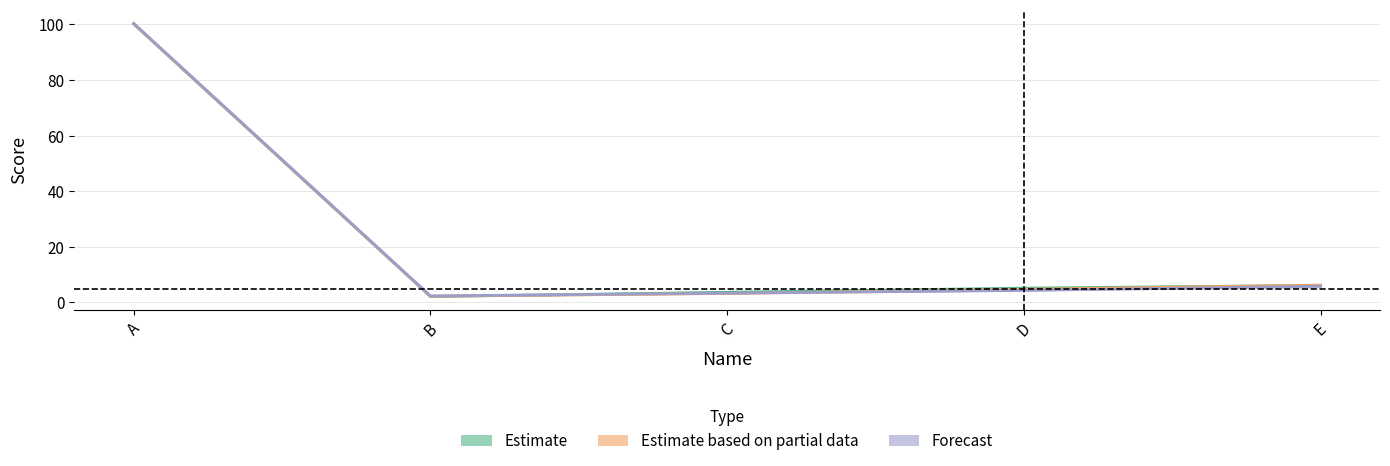

At which label does Score1 reach its peak?

A